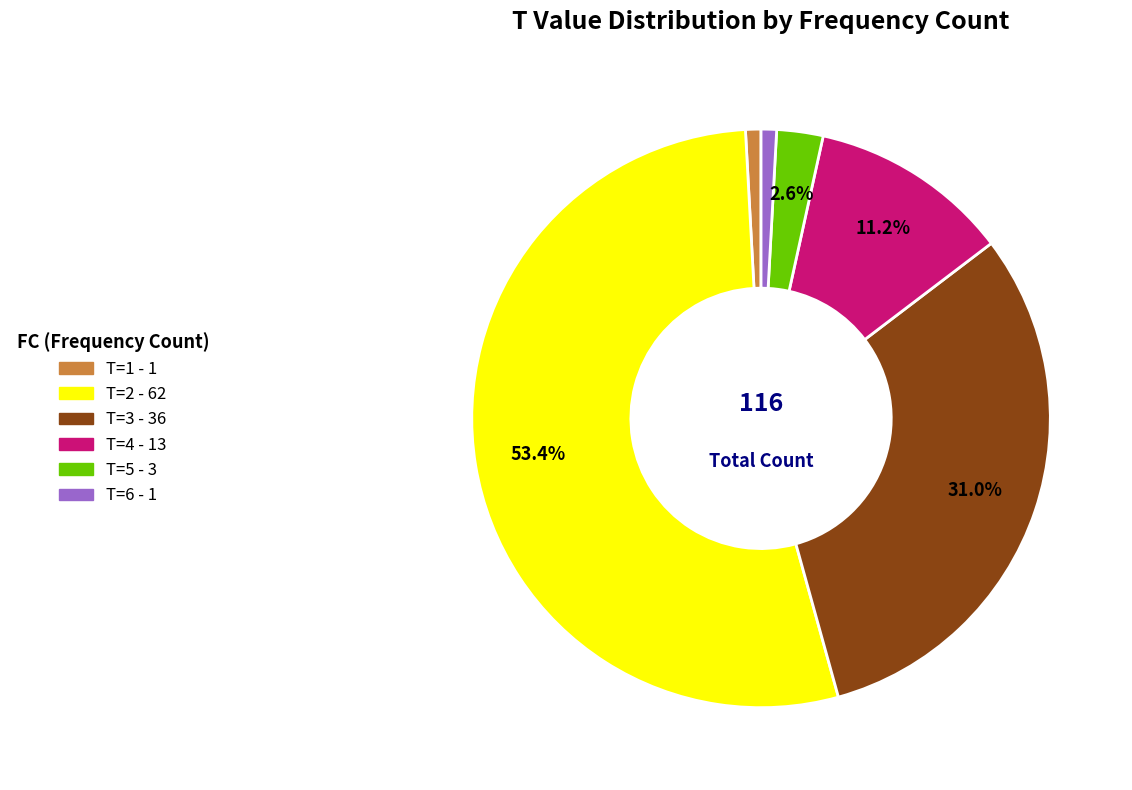

Which slice is the largest?

T=2